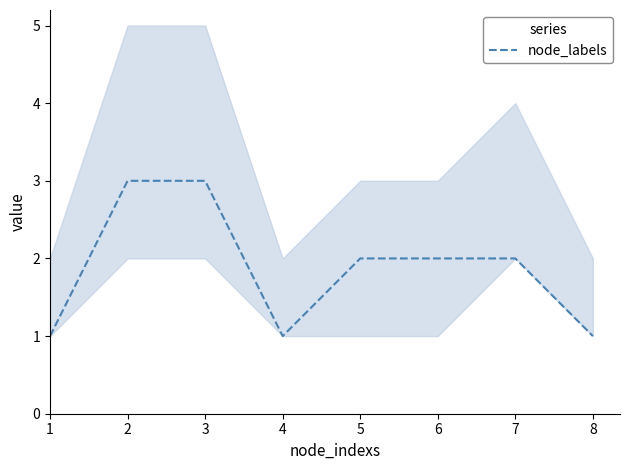

How many data points are less than 2?

3